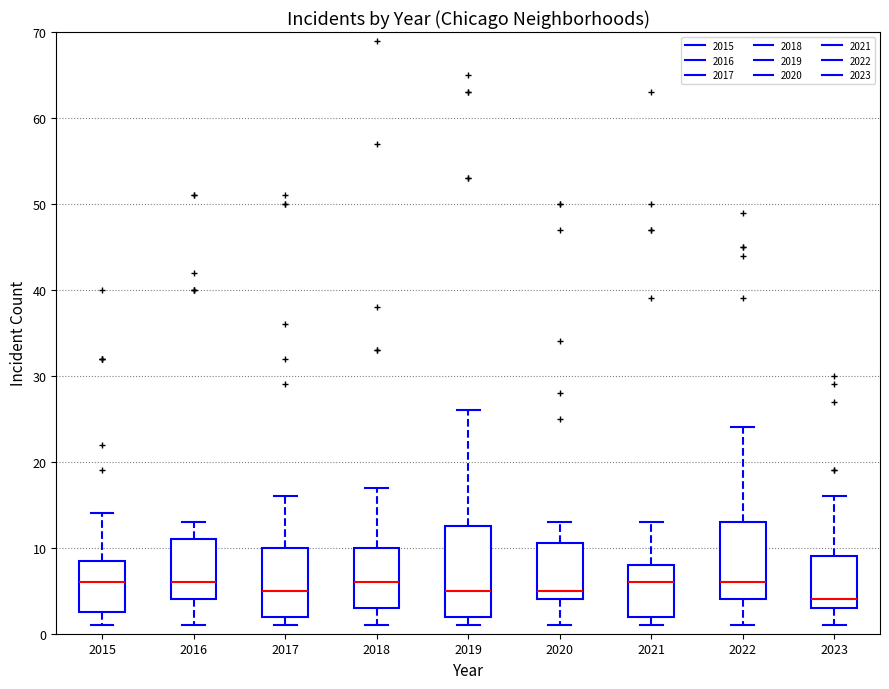

Which box's median line is the lowest?

2023